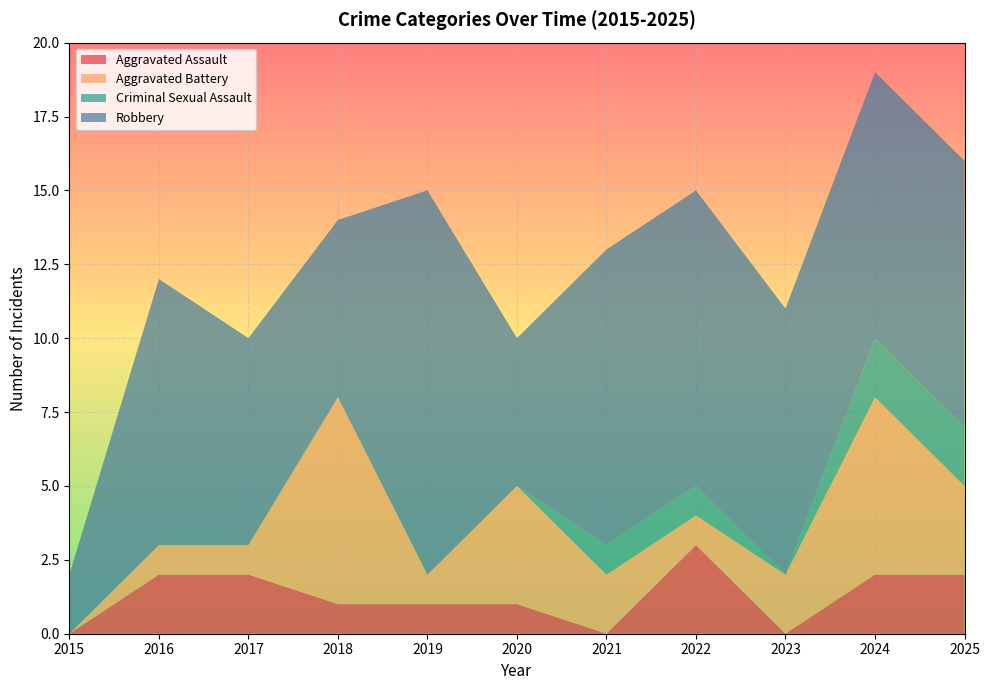

Reading right to left, transcribe all the data shown in this chart.

Aggravated Assault: 2	2	0	3	0	1	1	1	2	2	0
Aggravated Battery: 3	6	2	1	2	4	1	7	1	1	0
Criminal Sexual Assault: 2	2	0	1	1	0	0	0	0	0	0
Robbery: 9	9	9	10	10	5	13	6	7	9	2